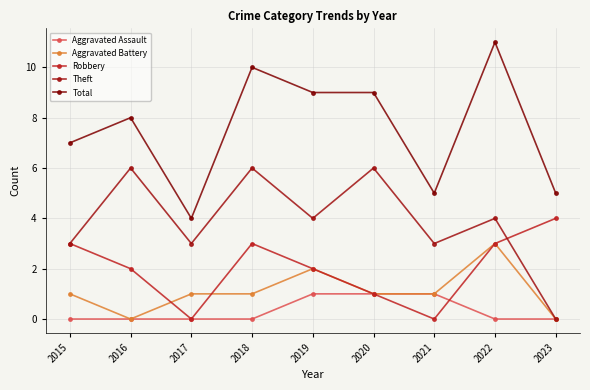

Is it true that Robbery equals 1 at 2020?

True